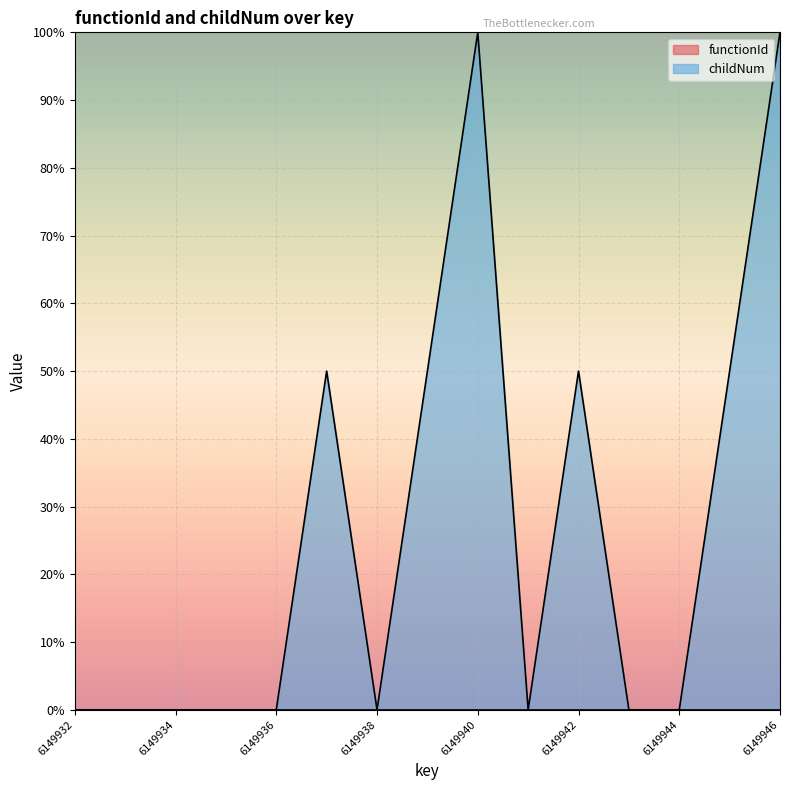

What is the average value?

26.7